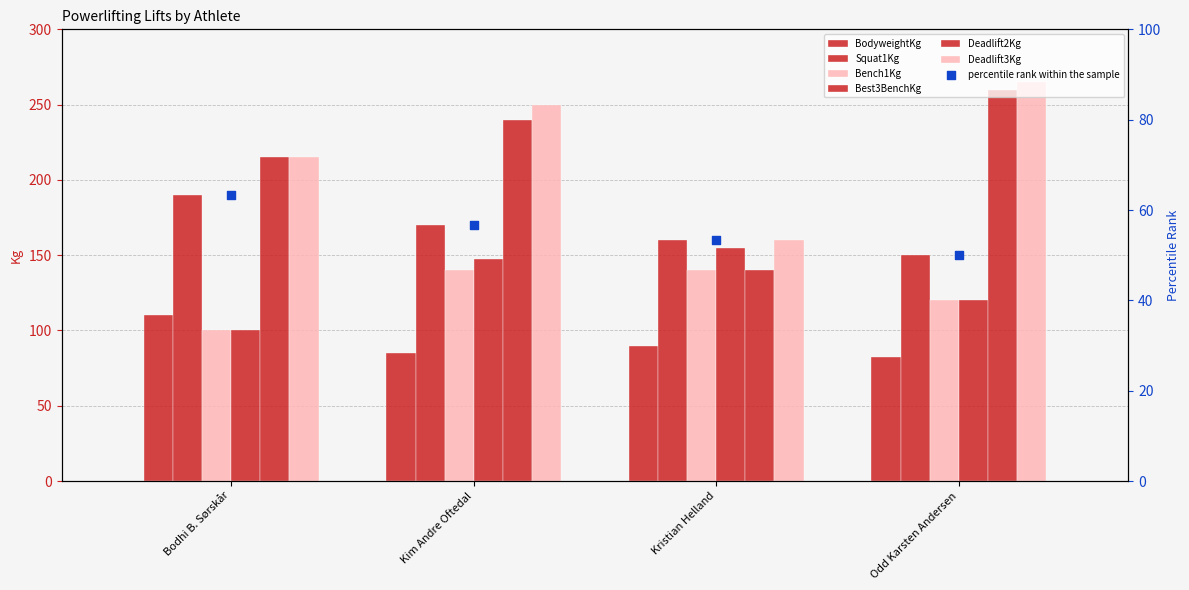

Which series contains the lowest Y value?

BodyweightKg